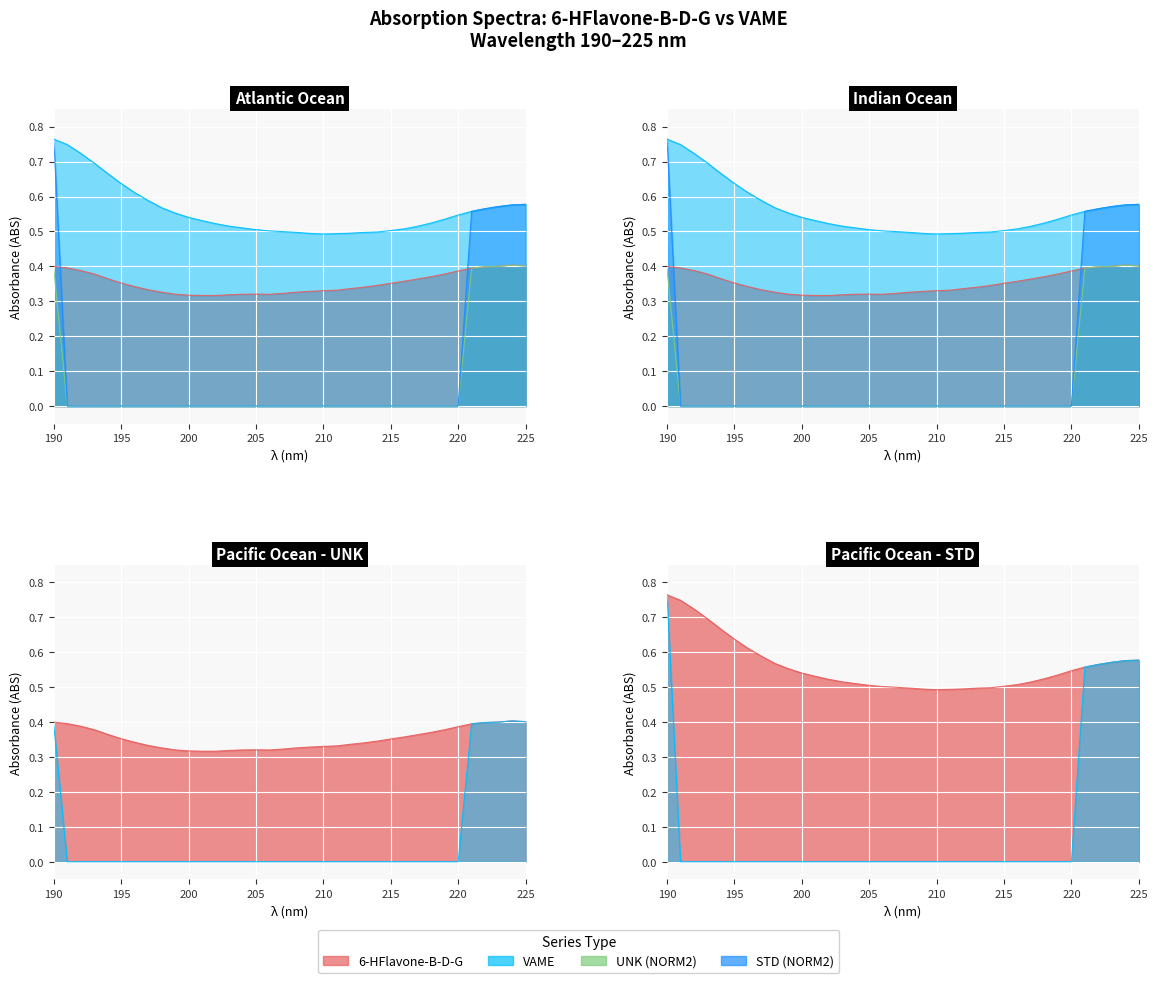

What is the total value across all series at 191?

1.1